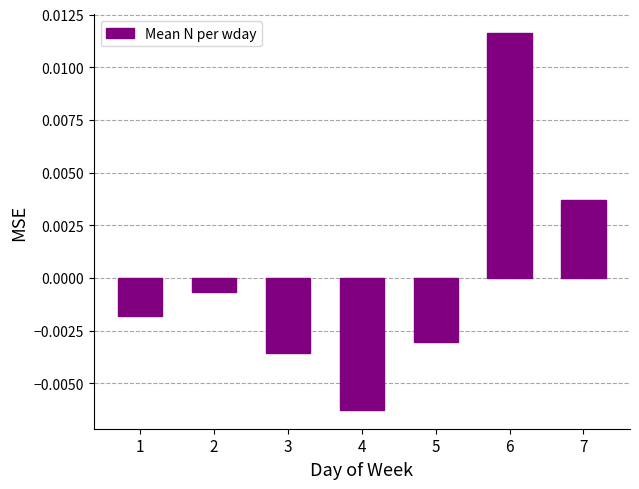

At which category does the chart reach its peak across all series?

6